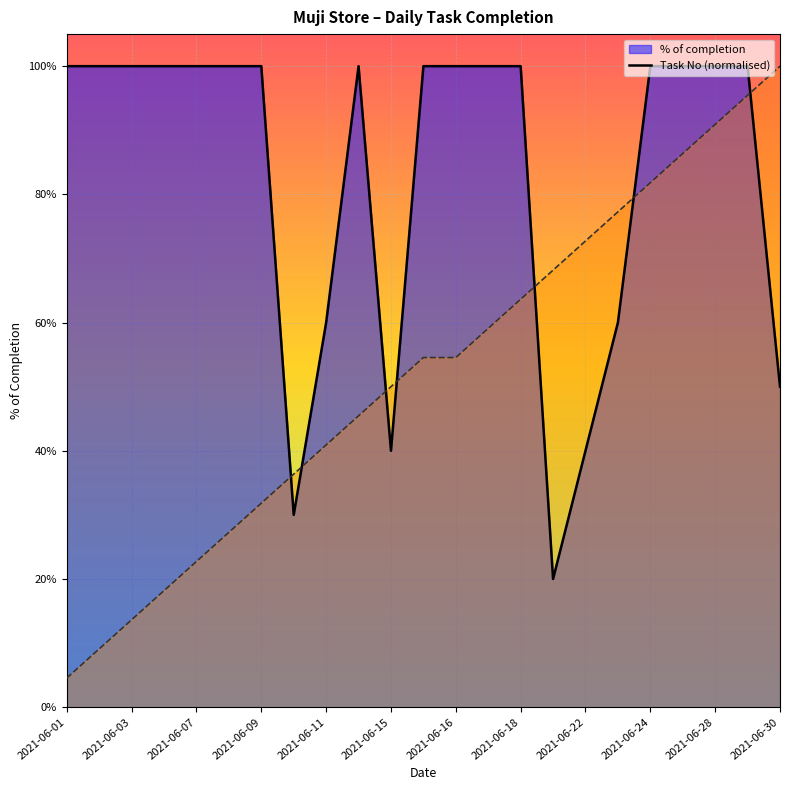

Which label corresponds to the smallest value in the chart?

2021-06-01